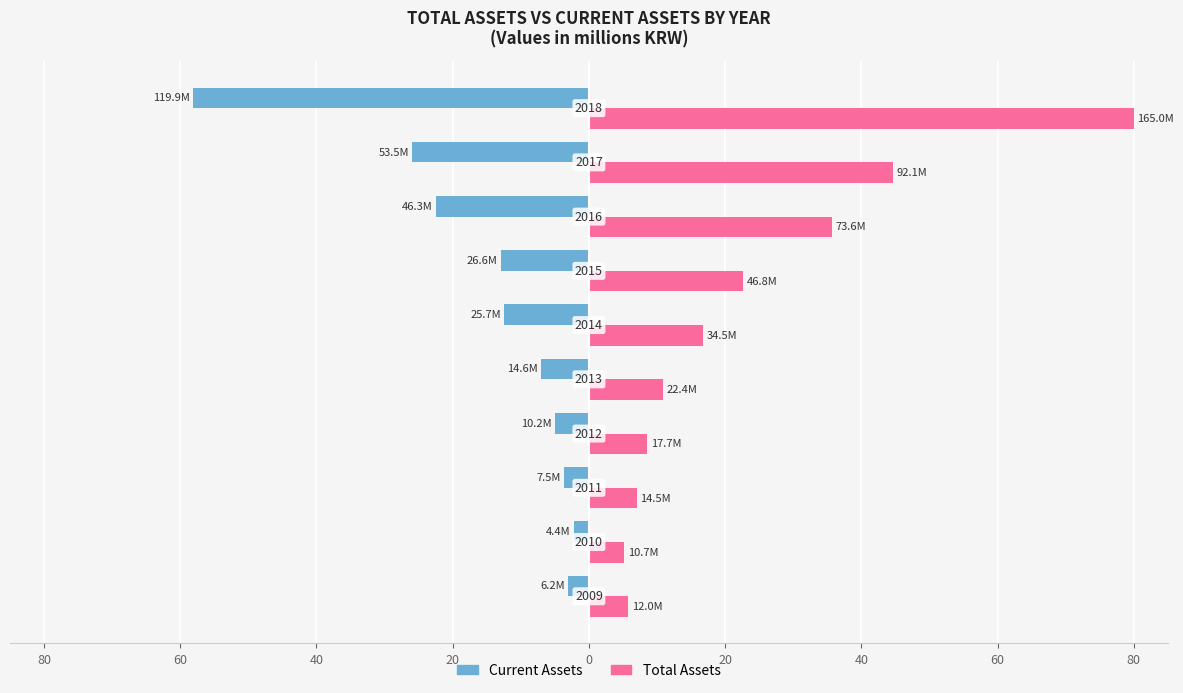

What are all the series names shown in the legend?

Current Assets, Total Assets